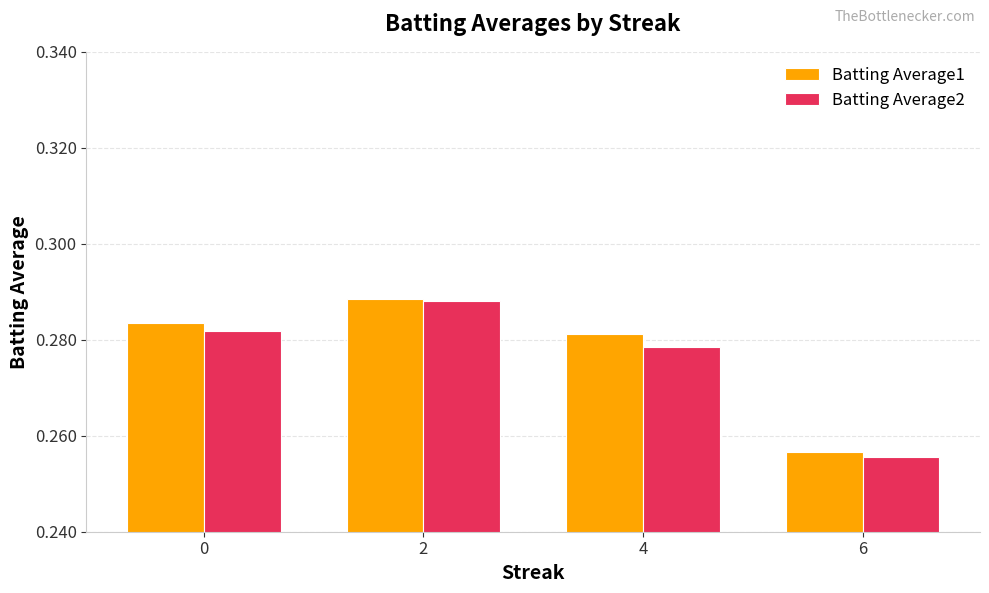

True or false: Batting Average1 has a value of 0.5 at 4.

False